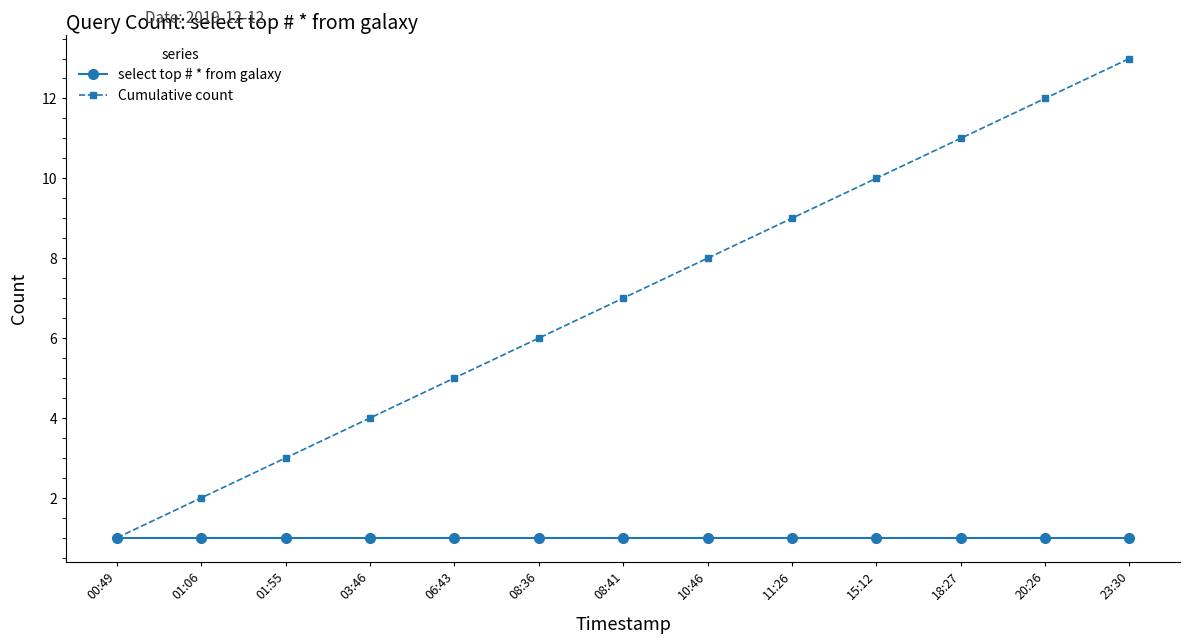

Reading left to right, extract all data points from this chart.

select top # * from galaxy: 00:49=1	01:06=1	01:55=1	03:46=1	06:43=1	08:36=1	08:41=1	10:46=1	11:26=1	15:12=1	18:27=1	20:26=1	23:30=1
Cumulative count: 00:49=1	01:06=2	01:55=3	03:46=4	06:43=5	08:36=6	08:41=7	10:46=8	11:26=9	15:12=10	18:27=11	20:26=12	23:30=13